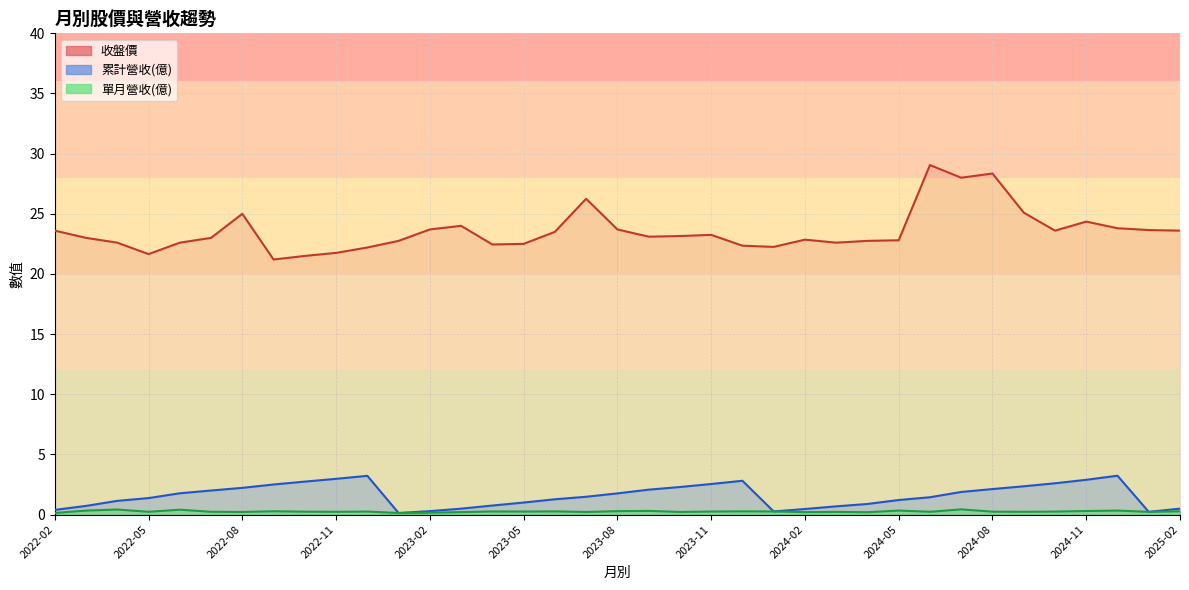

Rank the categories by 單月營收(億) value from highest to lowest.

2024-07, 2022-04, 2022-06, 2024-05, 2024-12, 2022-03, 2023-09, 2024-11, 2023-08, 2022-09, 2025-02, 2023-12, 2023-06, 2024-01, 2023-04, 2023-11, 2023-05, 2022-12, 2024-10, 2024-08, 2022-10, 2024-09, 2024-06, 2022-11, 2022-07, 2022-05, 2025-01, 2024-03, 2023-10, 2022-08, 2023-07, 2023-03, 2024-02, 2024-04, 2023-02, 2022-02, 2023-01